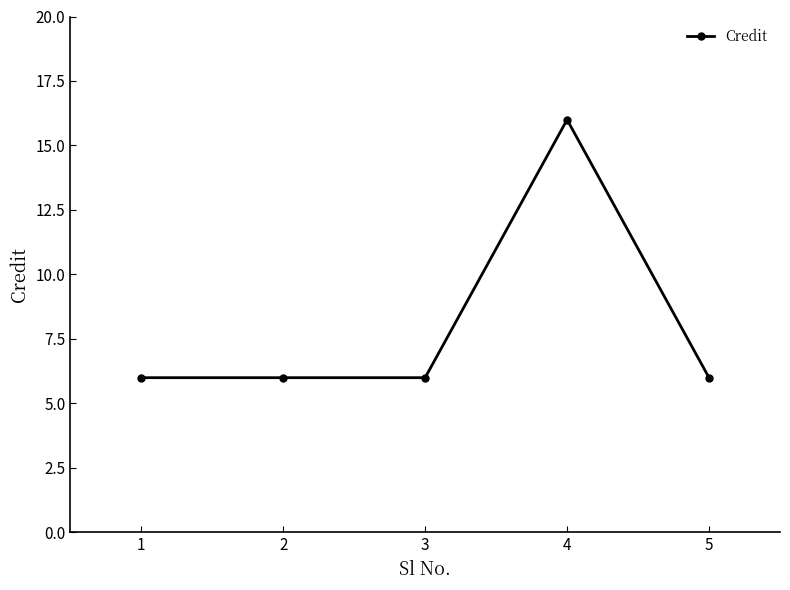

What is the sum of all values?

40